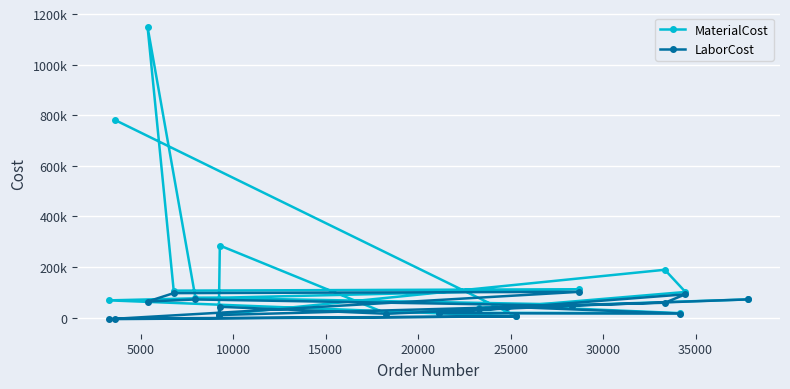

How many values in LaborCost are below zero?

2